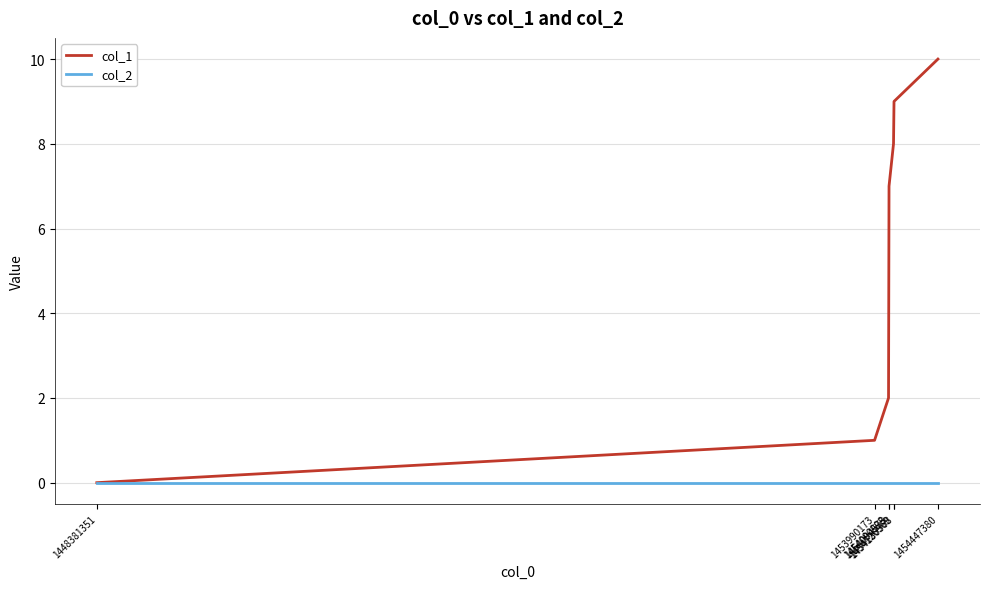

Rank the series at 1454447380 from lowest to highest value.

col_2, col_1